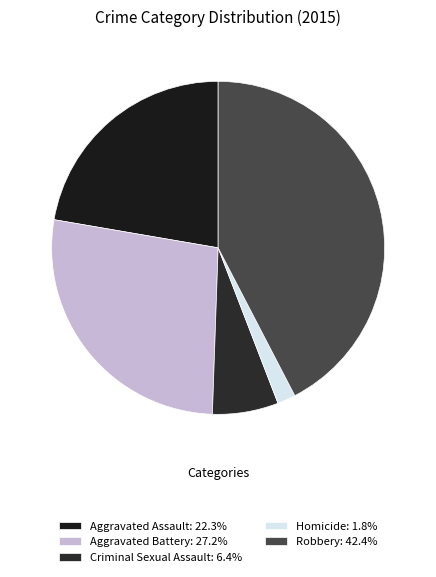

Is Robbery the majority of the pie?

No